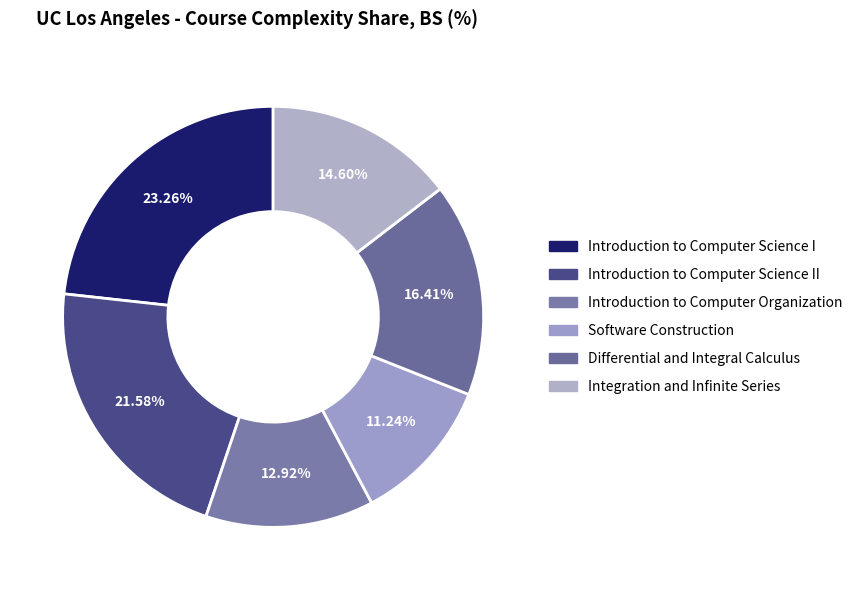

Rank the categories by value from lowest to highest.

Software Construction, Introduction to Computer Organization, Integration and Infinite Series, Differential and Integral Calculus, Introduction to Computer Science II, Introduction to Computer Science I